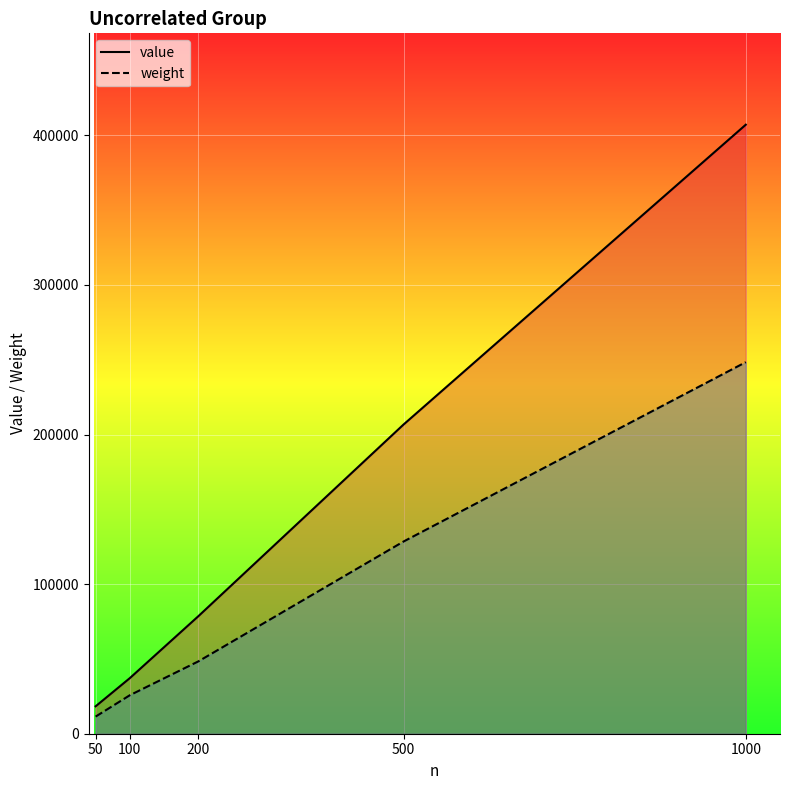

True or false: value and weight intersect in this chart.

False